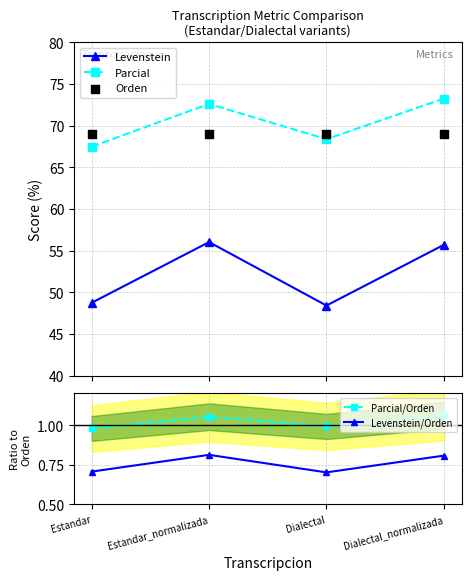

Is the value of Levenstein at Estandar_normalizada greater than the value of Parcial at Dialectal_normalizada?

No